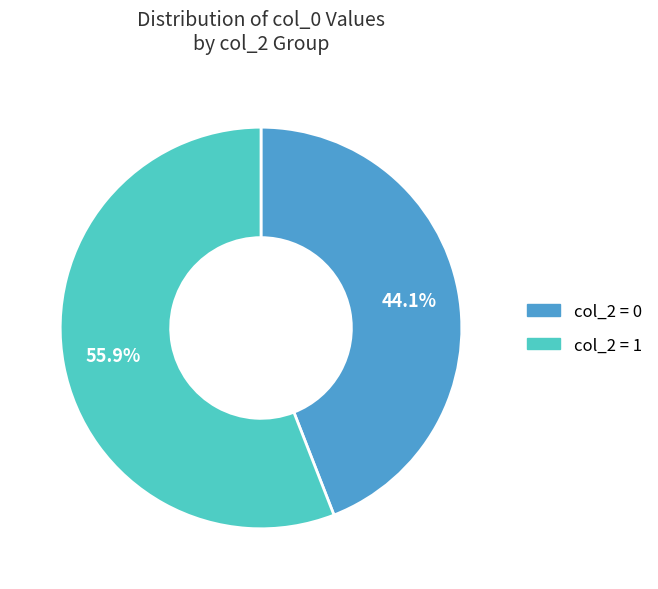

Is there any slice that represents more than half of the pie?

Yes